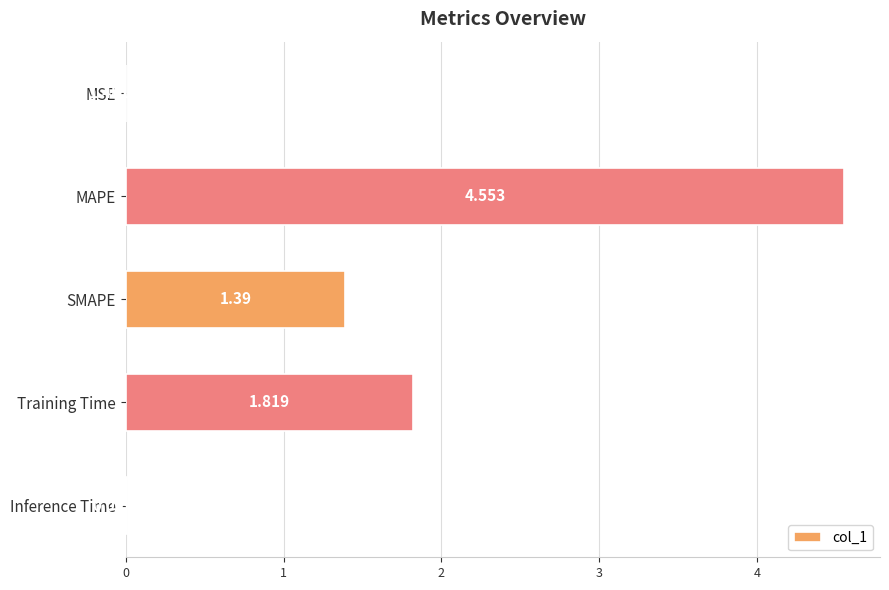

What is the sum of all values?

7.8